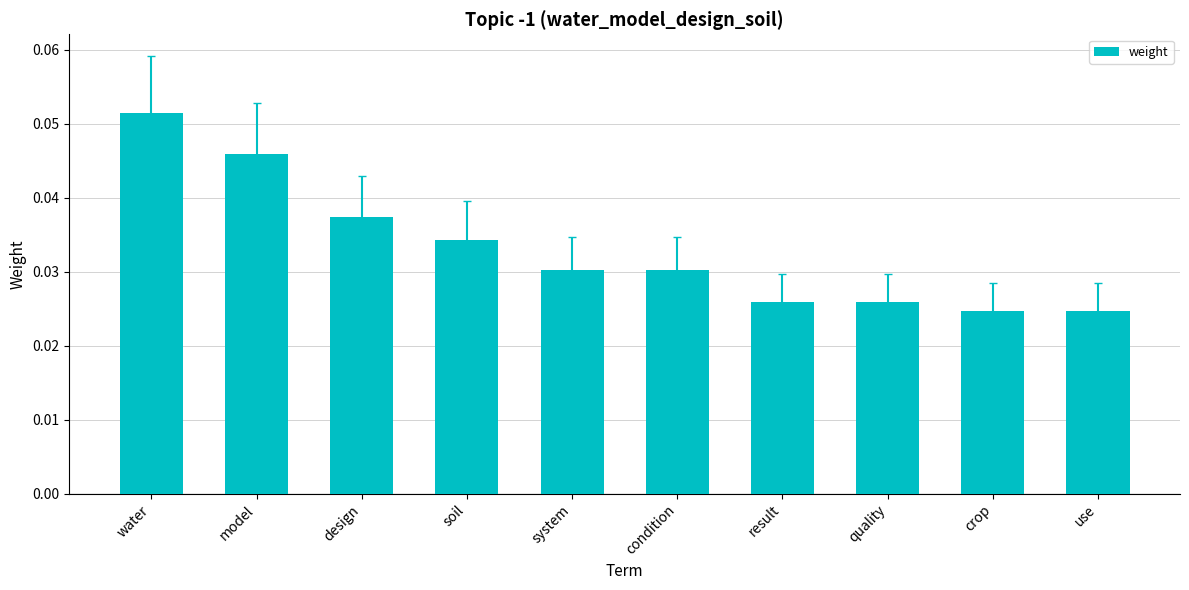

What is the sum of all values?

0.3